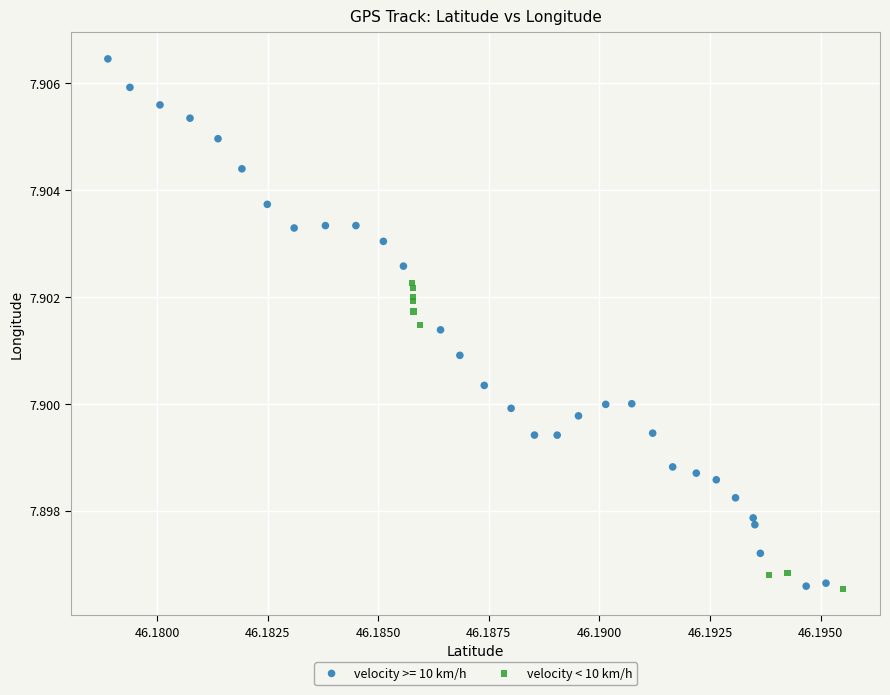

Which series has the widest spread of Y values?

velocity >= 10 km/h